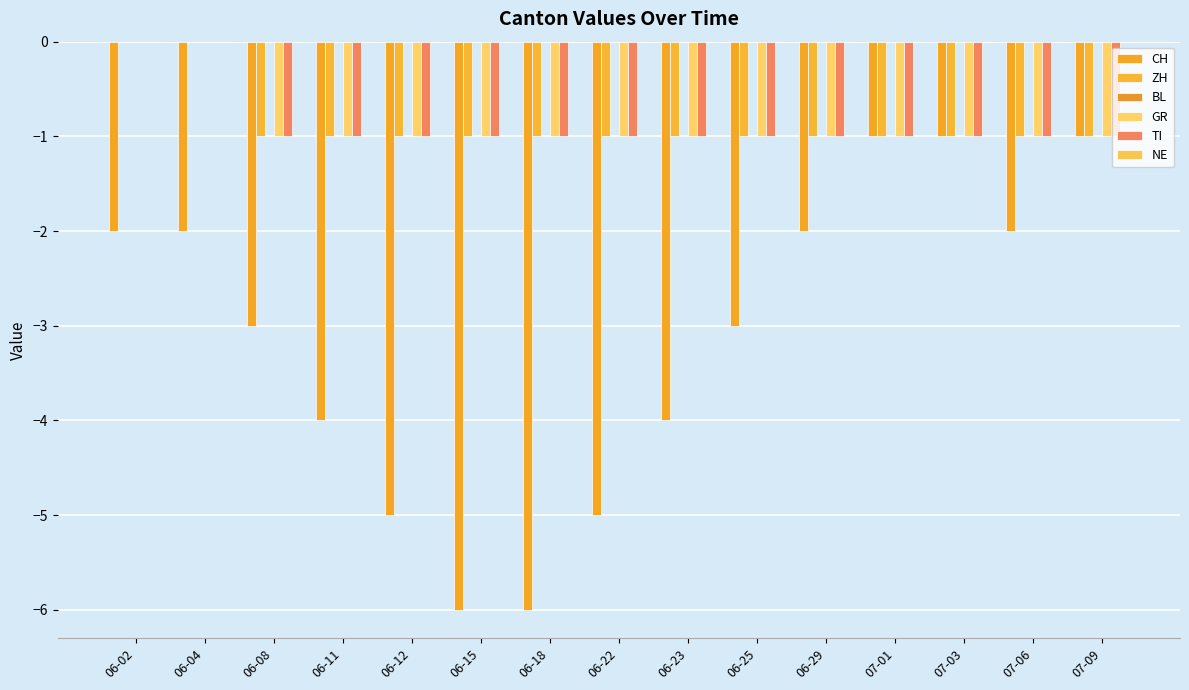

How many groups of bars are there?

15